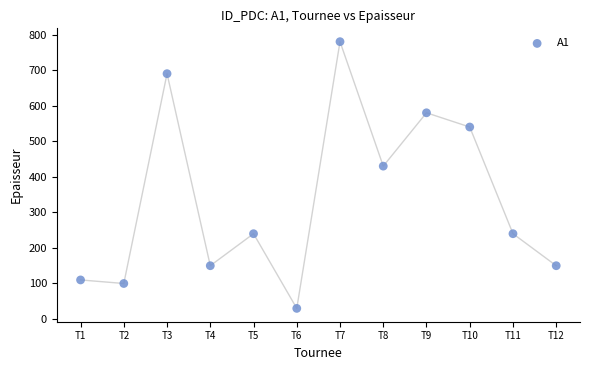

What is the average Y value?

337